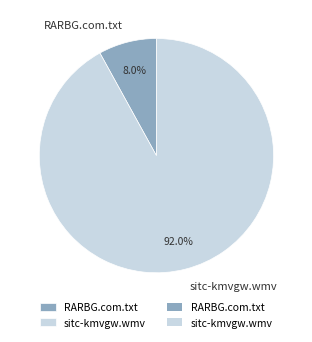

Which slice is the smallest?

RARBG.com.txt